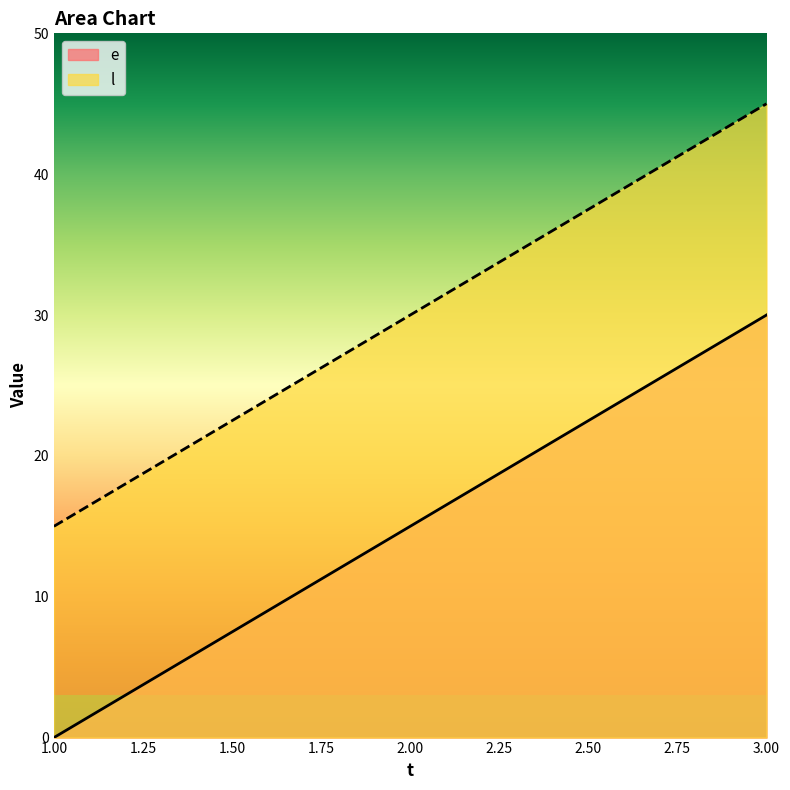

Rank the series by their average value, from lowest to highest.

e, l